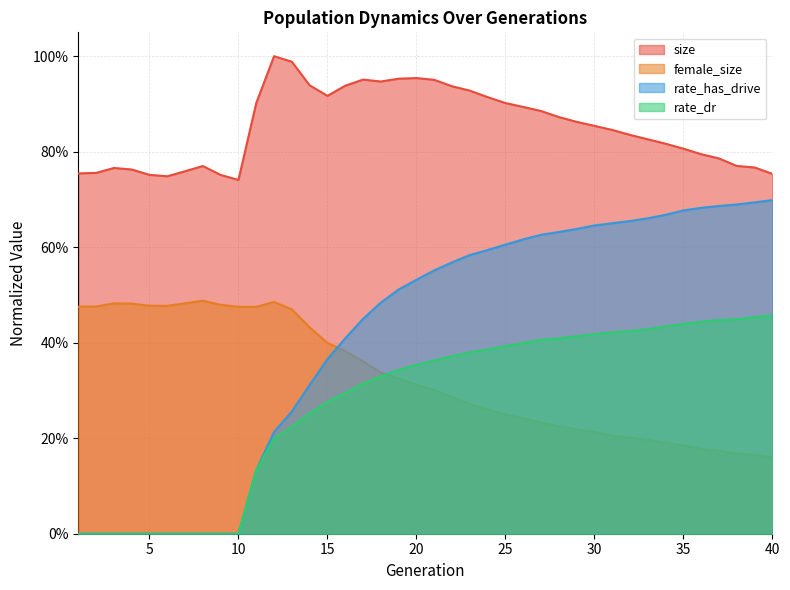

Reading left to right, what are all the values shown in this chart?

size: 1=0.8	2=0.8	3=0.8	4=0.8	5=0.8	6=0.7	7=0.8	8=0.8	9=0.8	10=0.7	11=0.9	12=1.0	13=1.0	14=0.9	15=0.9	16=0.9	17=1.0	18=0.9	19=1.0	20=1.0	21=1.0	22=0.9	23=0.9	24=0.9	25=0.9	26=0.9	27=0.9	28=0.9	29=0.9	30=0.9	31=0.8	32=0.8	33=0.8	34=0.8	35=0.8	36=0.8	37=0.8	38=0.8	39=0.8	40=0.8
female_size: 1=0.5	2=0.5	3=0.5	4=0.5	5=0.5	6=0.5	7=0.5	8=0.5	9=0.5	10=0.5	11=0.5	12=0.5	13=0.5	14=0.4	15=0.4	16=0.4	17=0.4	18=0.3	19=0.3	20=0.3	21=0.3	22=0.3	23=0.3	24=0.3	25=0.3	26=0.2	27=0.2	28=0.2	29=0.2	30=0.2	31=0.2	32=0.2	33=0.2	34=0.2	35=0.2	36=0.2	37=0.2	38=0.2	39=0.2	40=0.2
rate_dr: 1=0.0	2=0.0	3=0.0	4=0.0	5=0.0	6=0.0	7=0.0	8=0.0	9=0.0	10=0.0	11=0.1	12=0.2	13=0.2	14=0.3	15=0.3	16=0.3	17=0.3	18=0.3	19=0.3	20=0.4	21=0.4	22=0.4	23=0.4	24=0.4	25=0.4	26=0.4	27=0.4	28=0.4	29=0.4	30=0.4	31=0.4	32=0.4	33=0.4	34=0.4	35=0.4	36=0.4	37=0.4	38=0.4	39=0.5	40=0.5
rate_has_drive: 1=0.0	2=0.0	3=0.0	4=0.0	5=0.0	6=0.0	7=0.0	8=0.0	9=0.0	10=0.0	11=0.1	12=0.2	13=0.3	14=0.3	15=0.4	16=0.4	17=0.4	18=0.5	19=0.5	20=0.5	21=0.6	22=0.6	23=0.6	24=0.6	25=0.6	26=0.6	27=0.6	28=0.6	29=0.6	30=0.6	31=0.7	32=0.7	33=0.7	34=0.7	35=0.7	36=0.7	37=0.7	38=0.7	39=0.7	40=0.7